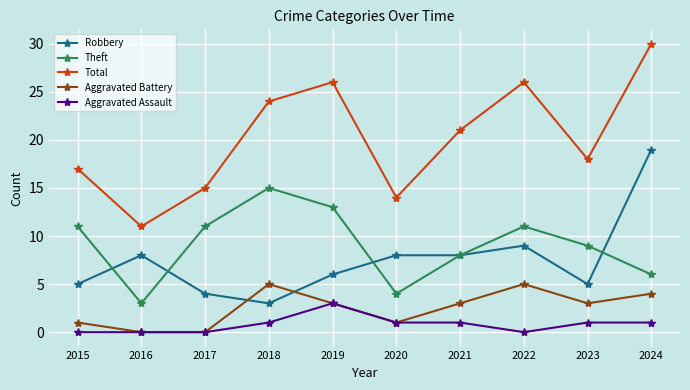

Reading right to left, list all the values displayed in this chart.

Robbery: 19	5	9	8	8	6	3	4	8	5
Theft: 6	9	11	8	4	13	15	11	3	11
Total: 30	18	26	21	14	26	24	15	11	17
Aggravated Battery: 4	3	5	3	1	3	5	0	0	1
Aggravated Assault: 1	1	0	1	1	3	1	0	0	0